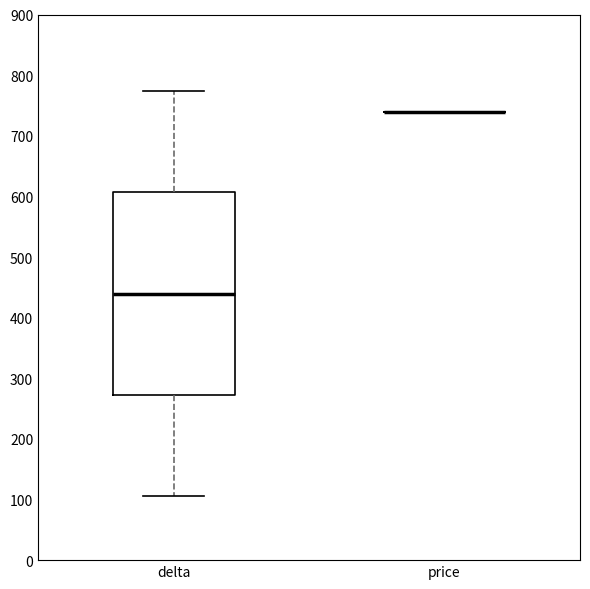

Reading left to right, transcribe this box plot: for each box, give where its median line is, the range the box spans, and where its two whiskers end, as read against the y-axis. The values are not printed on the chart, so give them approximately, as read against the axis.

delta: median 440, box 270 to 610, whiskers 110 to 770
price: box collapsed to a line at 740, whiskers 740 to 740